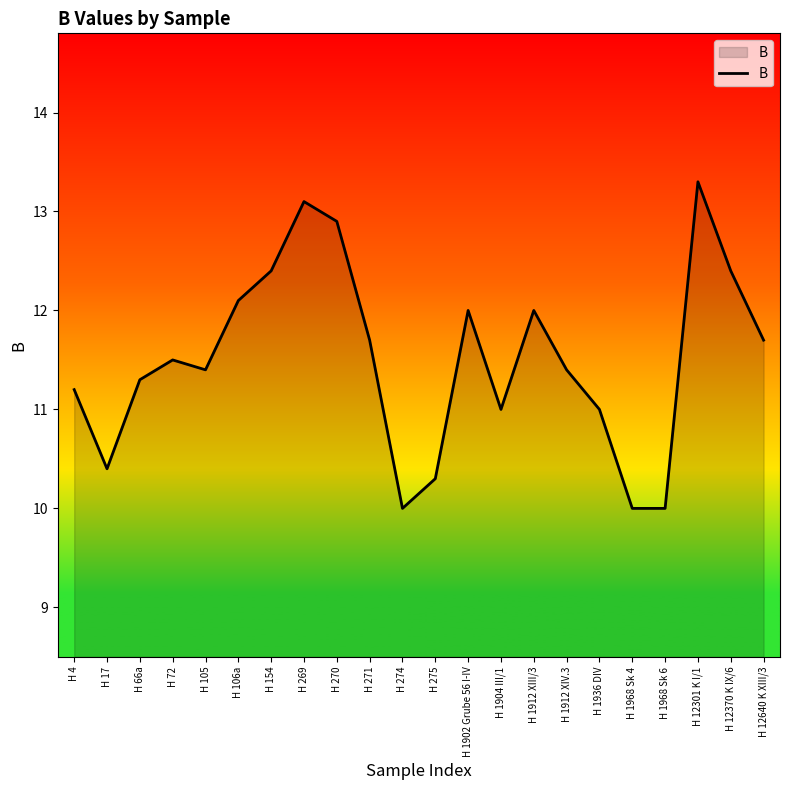

What is the change in value from H 106a to H 1912 XIV.3?

-0.7